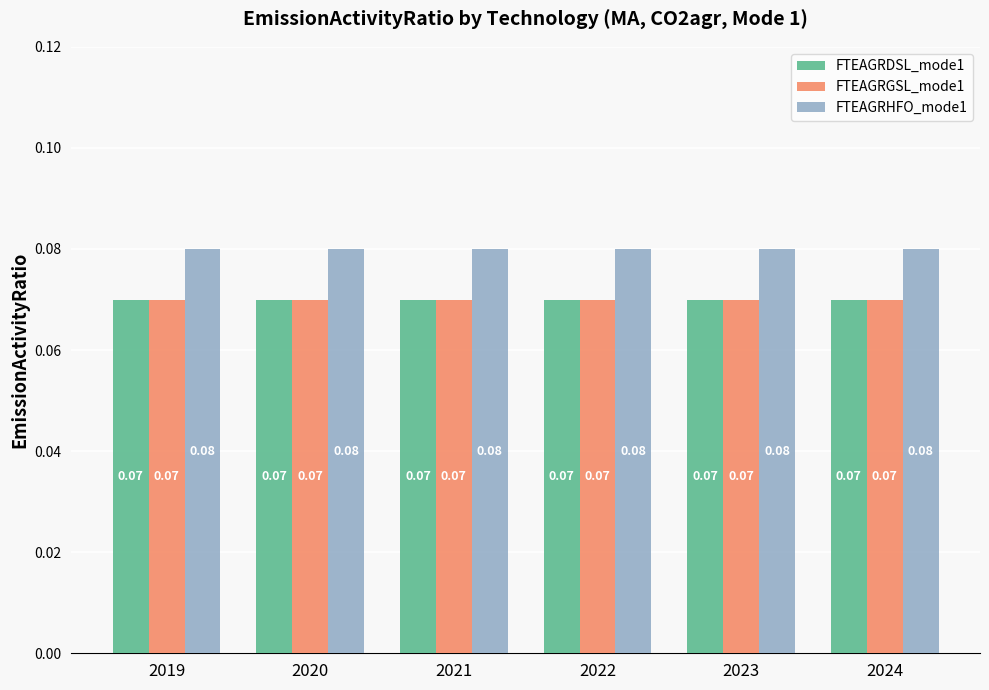

At how many categories does at least one series exceed 0?

6